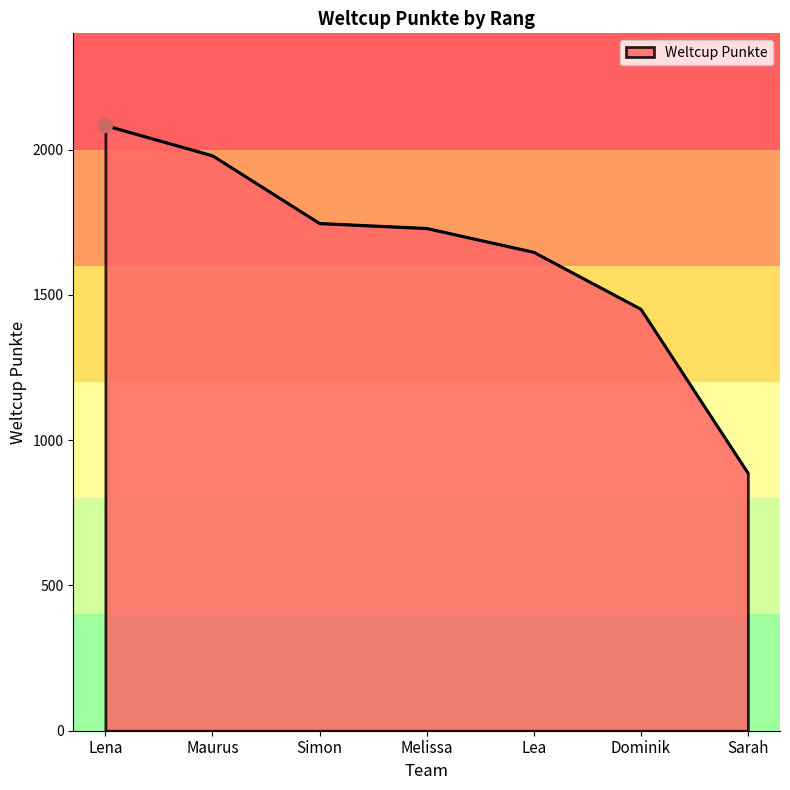

What is the difference between the values at Lena and Melissa?

354